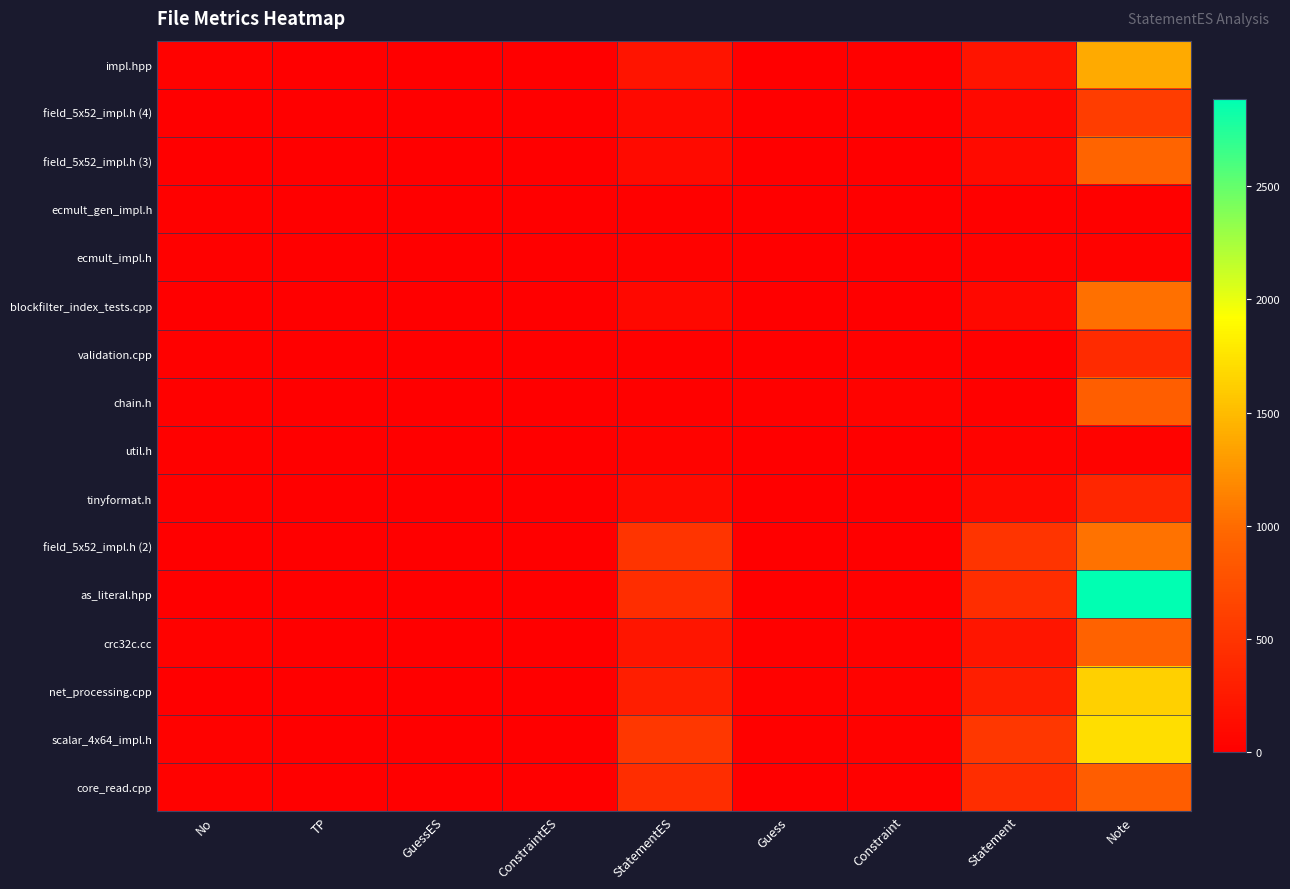

Which label corresponds to the smallest value in the chart?

TP